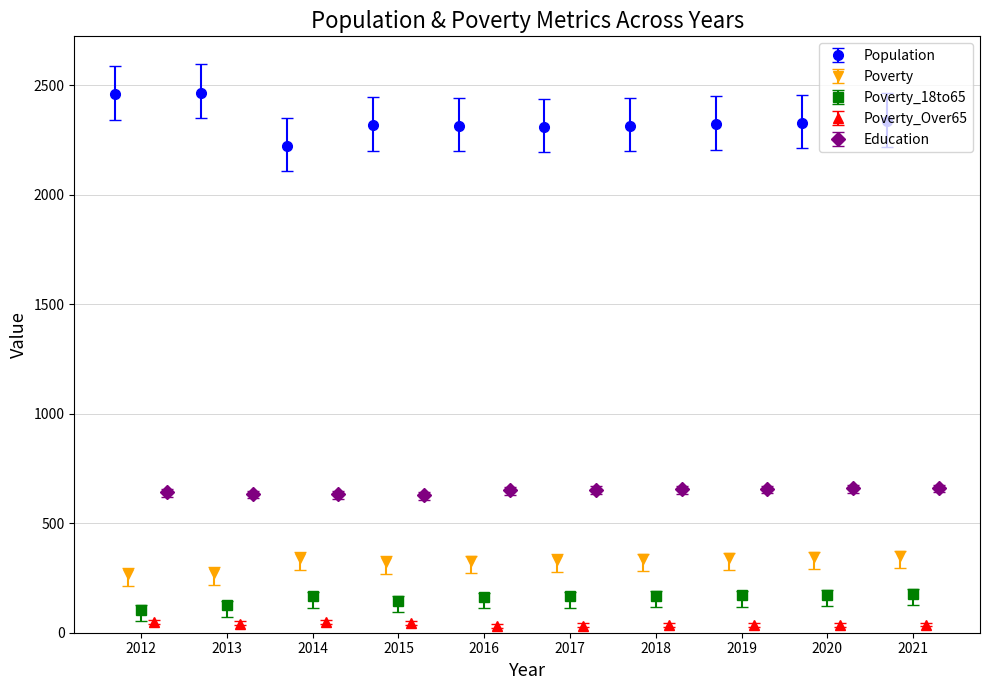

What is the value of the Population point at the 7th from the left?

2317